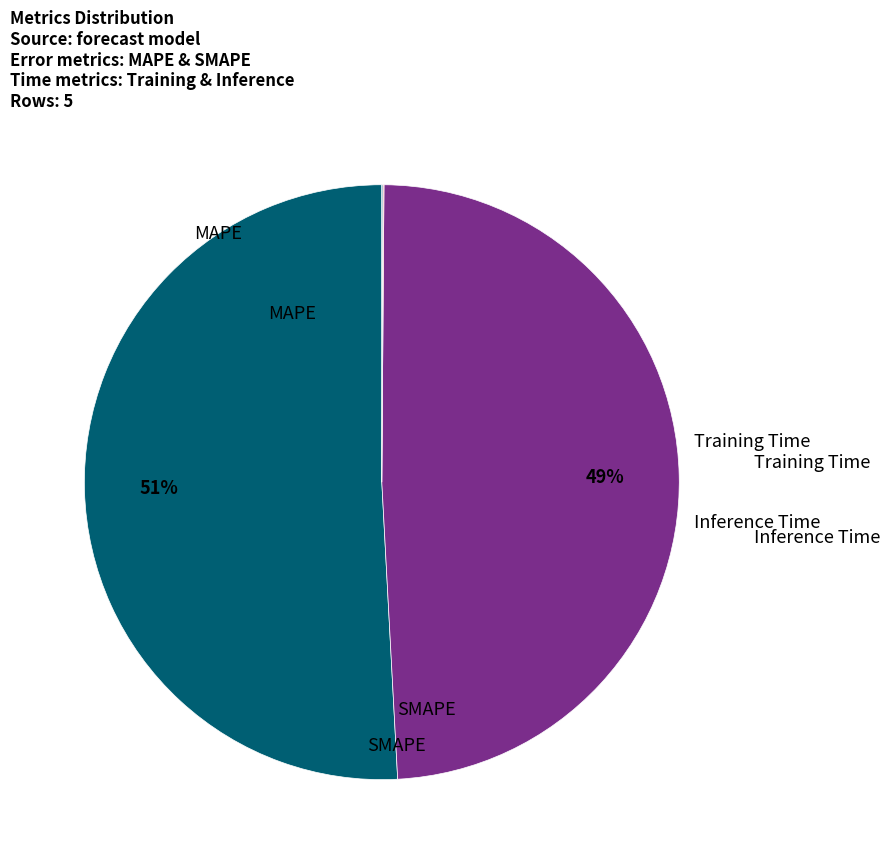

Is there a majority slice in this chart?

Yes